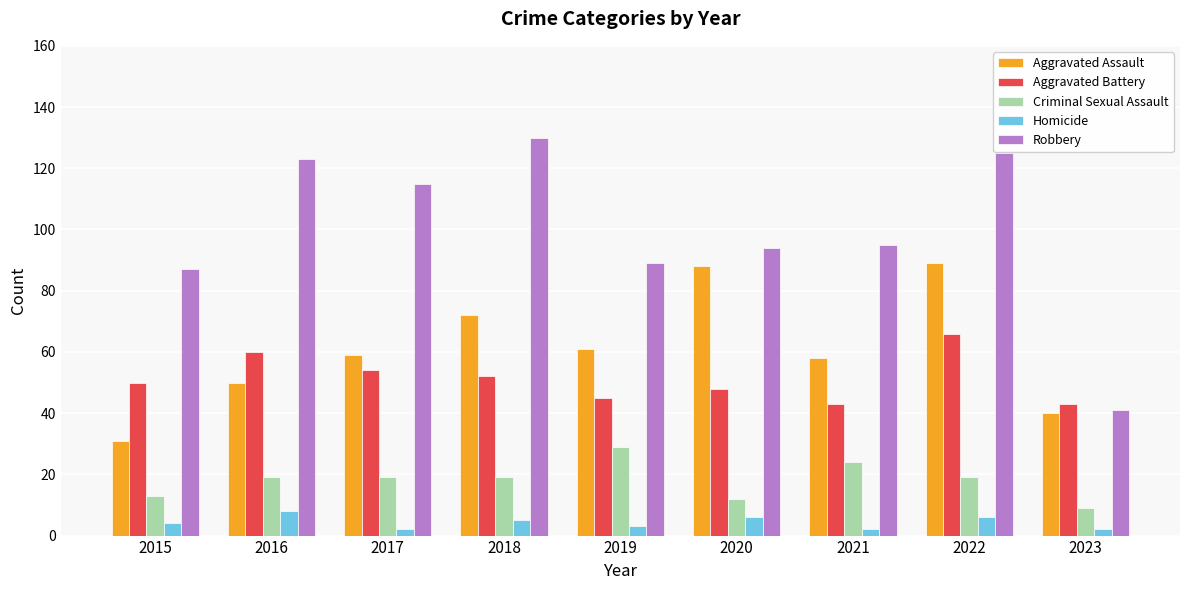

Between 2018 and 2019, which series saw the biggest shift?

Robbery